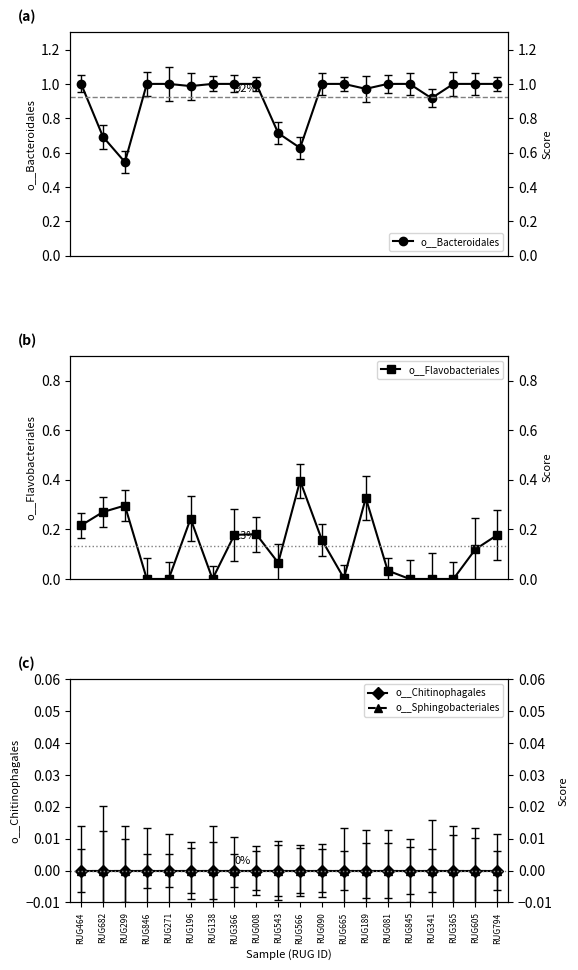

True or false: o__Bacteroidales has more than 0 interior local peaks.

False